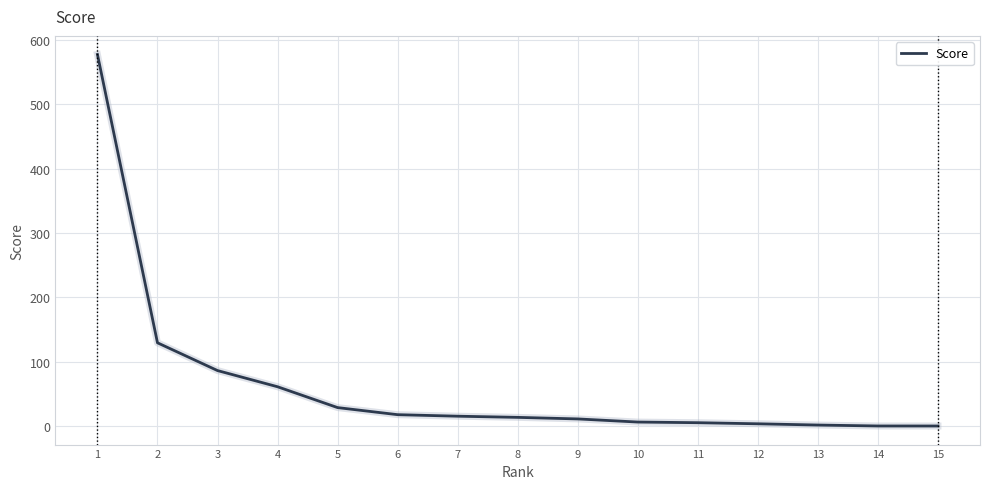

What is the difference between the values at 8 and 7?

1.8